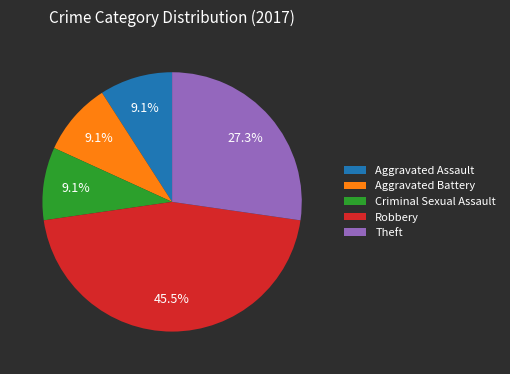

Which slice is the largest?

Robbery